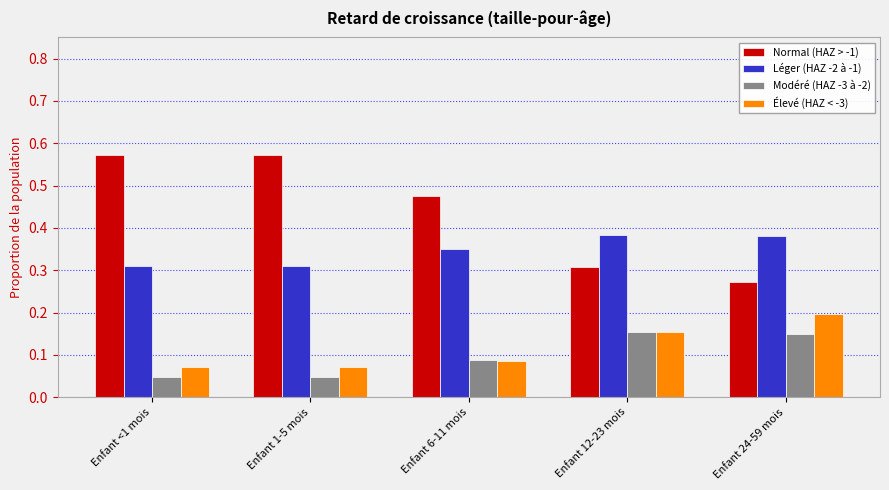

What is the label of the 1st bar from the left?

Enfant <1 mois